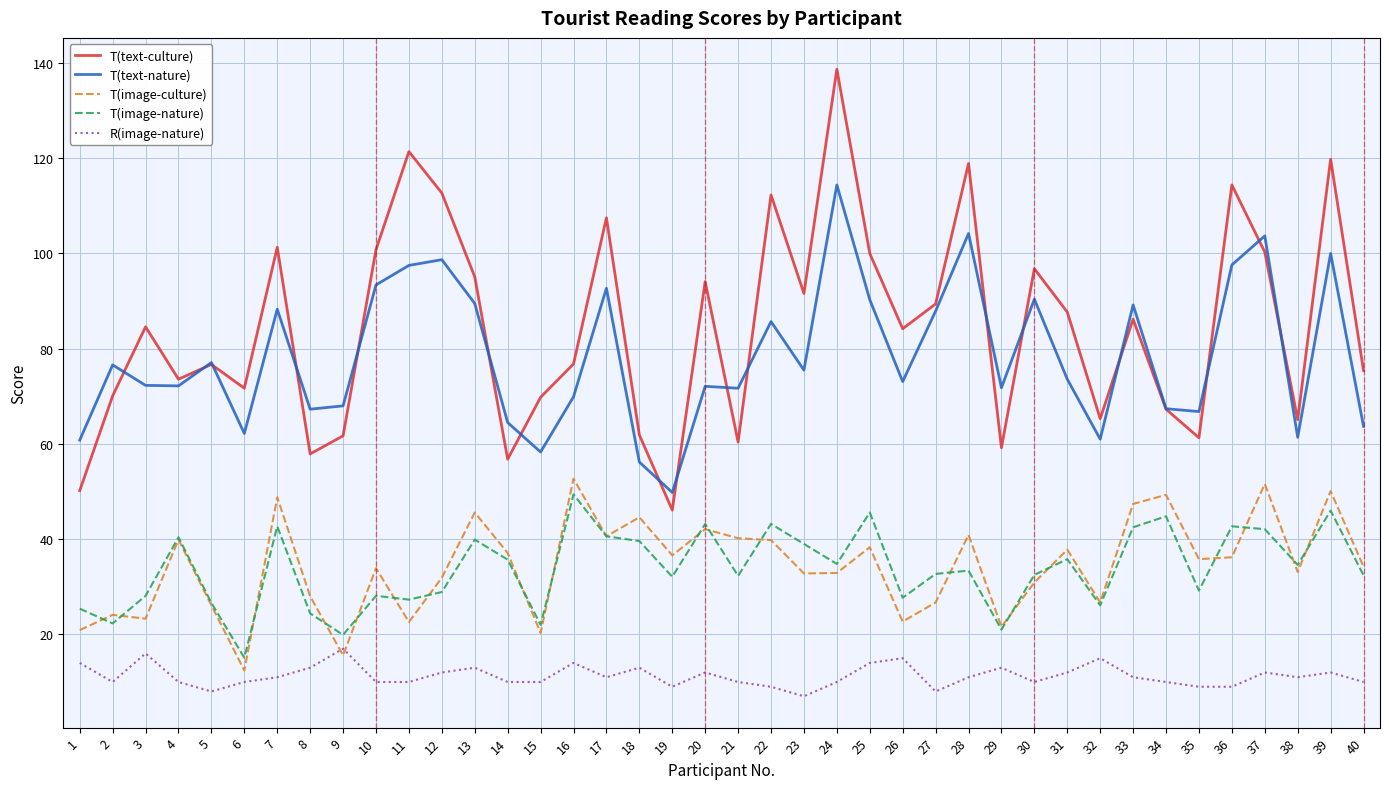

Does the chart have visible grid lines?

Yes